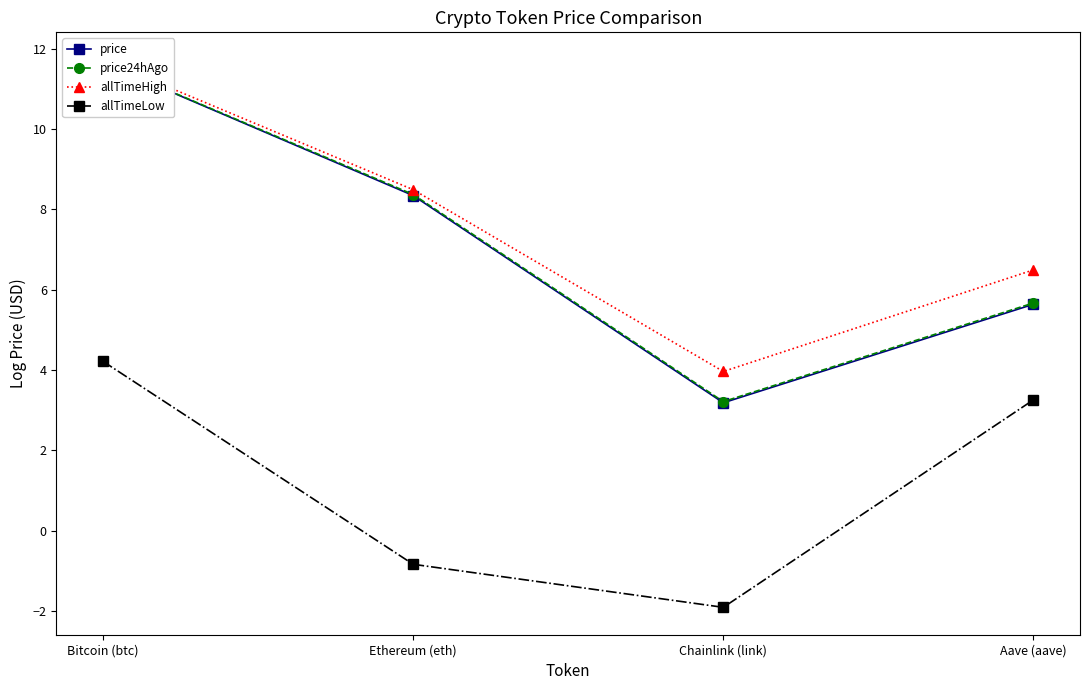

What are all the series names shown in the legend?

price, price24hAgo, allTimeHigh, allTimeLow